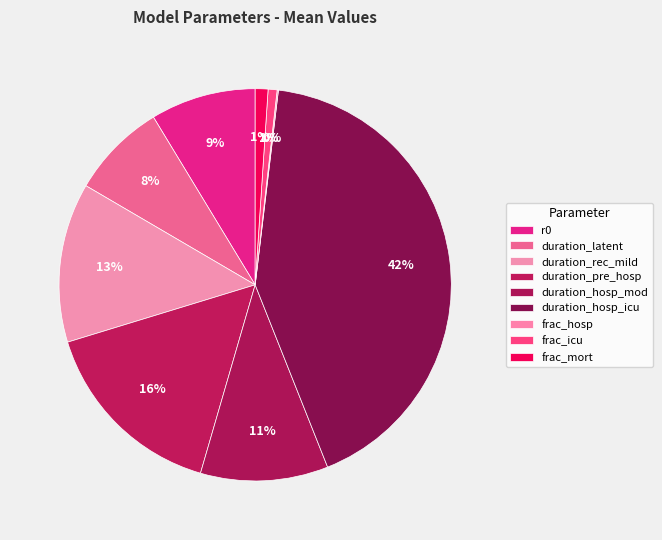

Combined, what portion of the pie is frac_icu and duration_latent?

8.6%